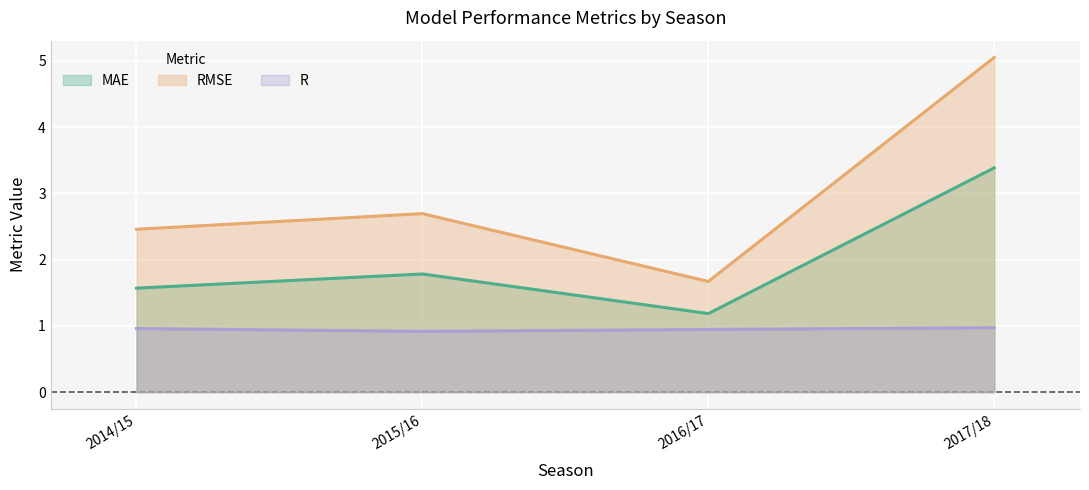

What is the sum of all RMSE values?

11.9